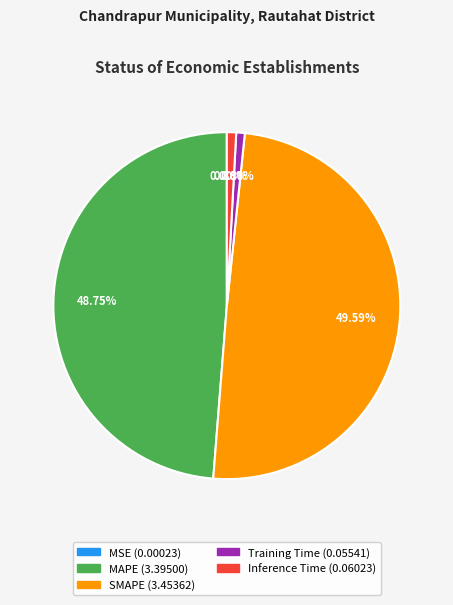

Is the sum of SMAPE and MAPE greater than half?

Yes